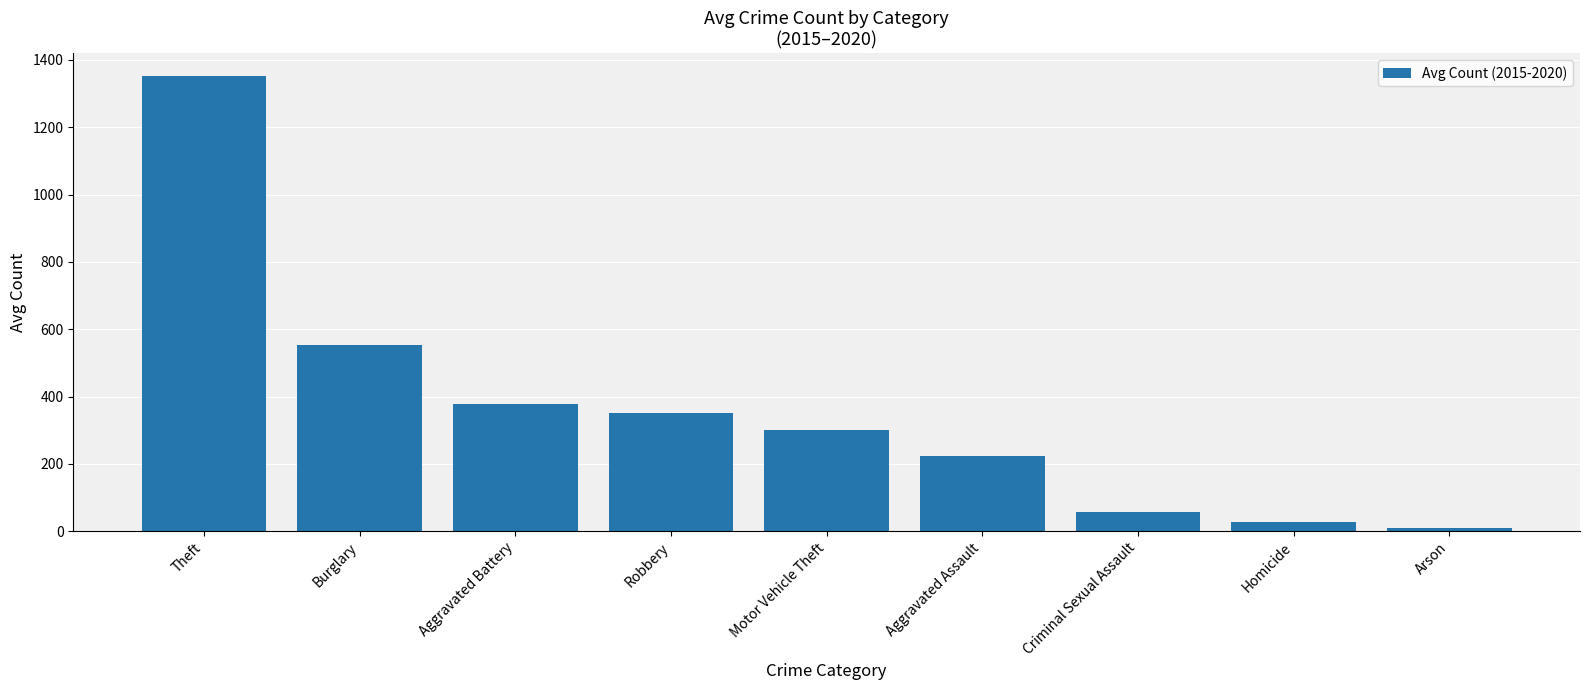

List the labels in order of value, smallest first.

Arson, Homicide, Criminal Sexual Assault, Aggravated Assault, Motor Vehicle Theft, Robbery, Aggravated Battery, Burglary, Theft